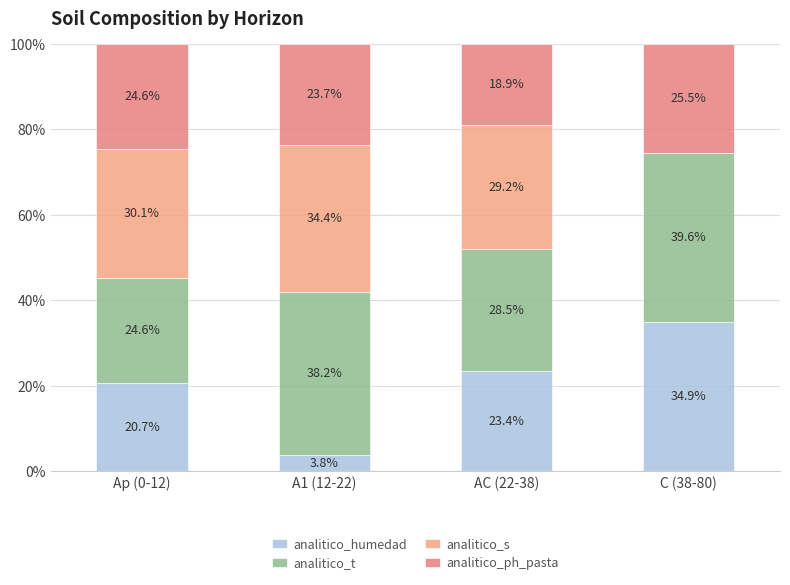

How many values in the analitico_humedad series exceed 23?

2